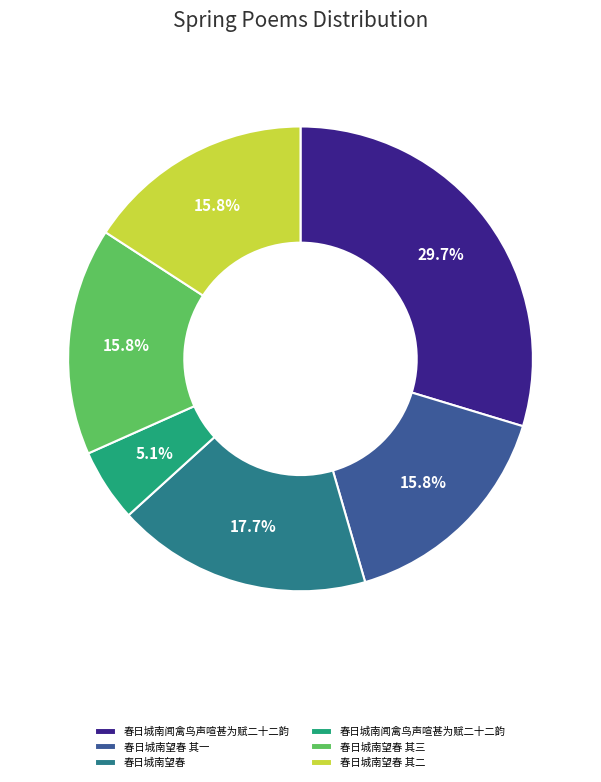

Is there any slice that represents more than half of the pie?

No